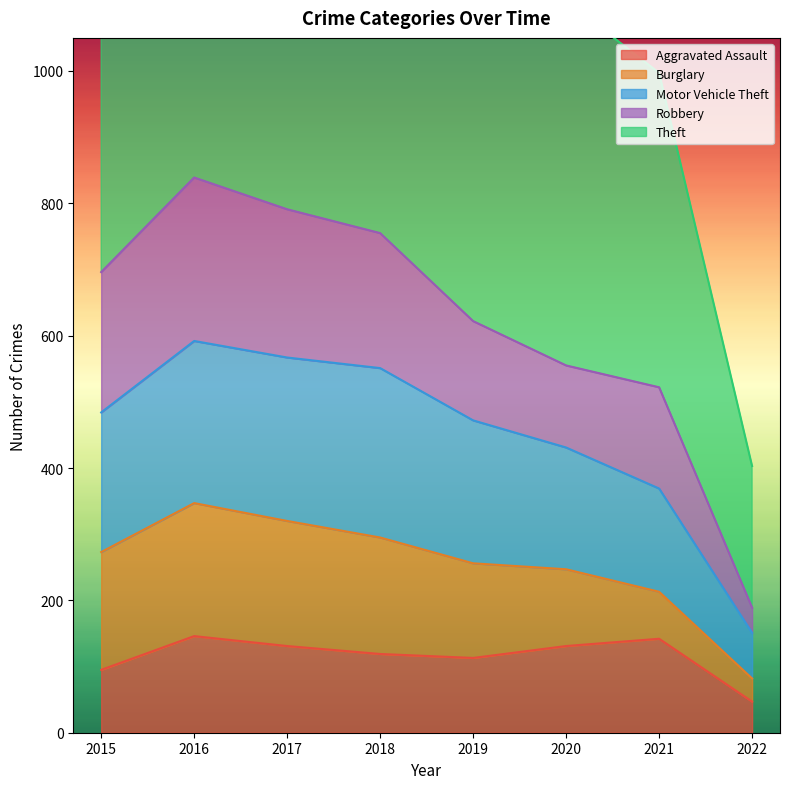

What is the spread (max minus min) of values at 2017?

1576